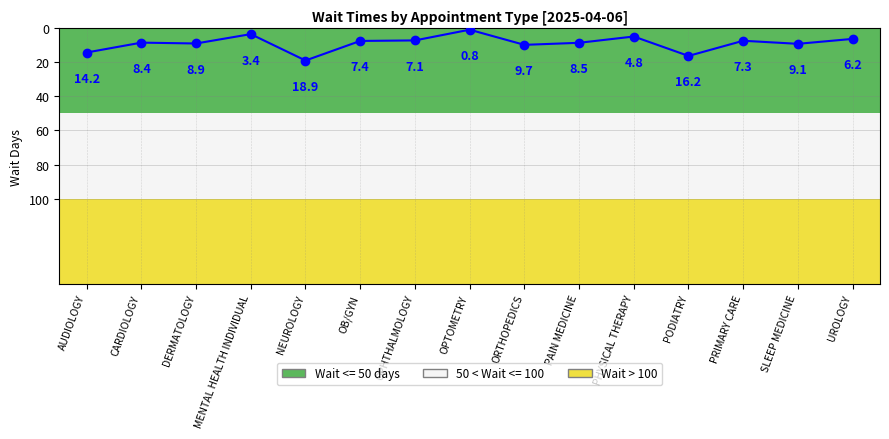

Reading left to right, what are all the values shown in this chart?

AUDIOLOGY=14.2	CARDIOLOGY=8.4	DERMATOLOGY=8.9	MENTAL HEALTH INDIVIDUAL=3.4	NEUROLOGY=18.9	OB/GYN=7.4	OPHTHALMOLOGY=7.1	OPTOMETRY=0.8	ORTHOPEDICS=9.7	PAIN MEDICINE=8.5	PHYSICAL THERAPY=4.8	PODIATRY=16.2	PRIMARY CARE=7.3	SLEEP MEDICINE=9.1	UROLOGY=6.2